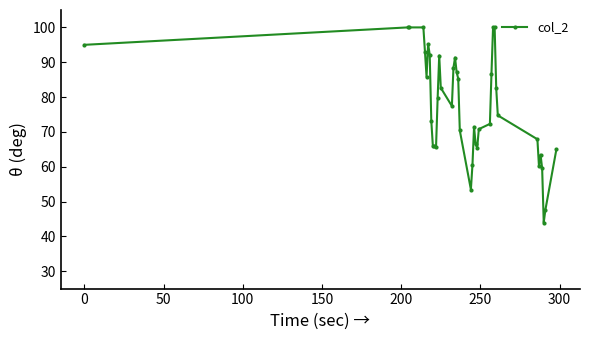

What is the value of the 25th point from the left?

66.4